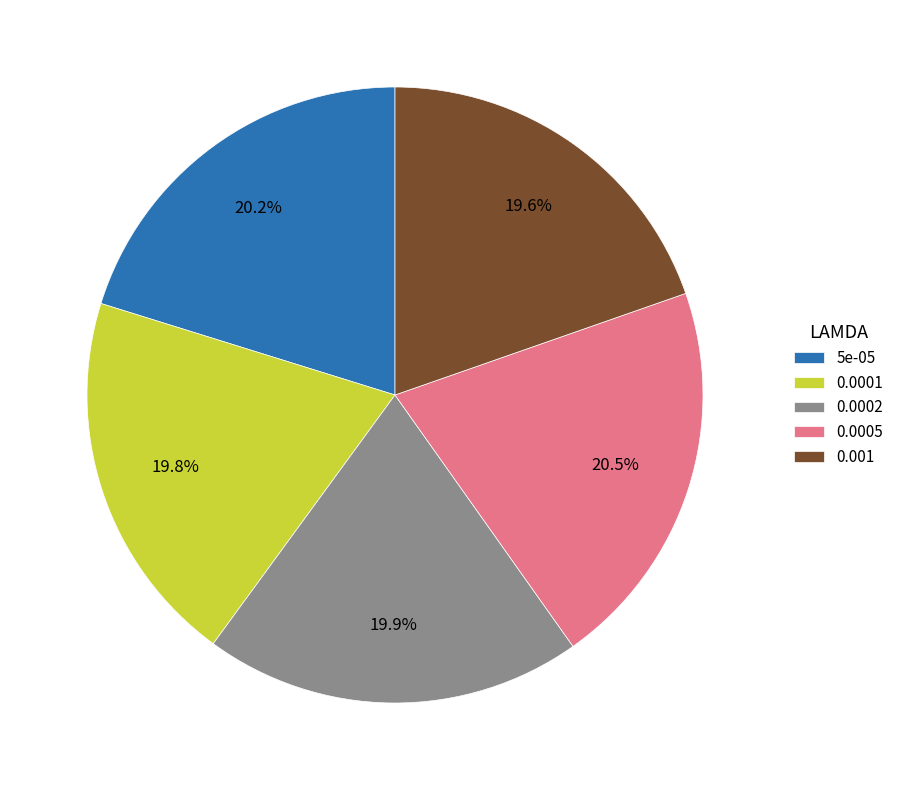

Count the number of slices in the pie.

5